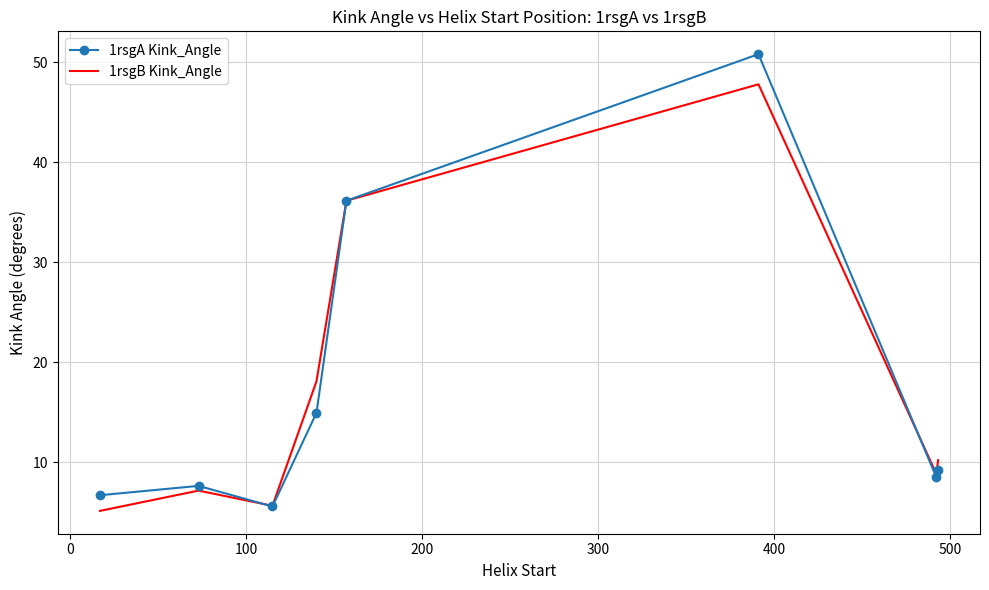

What is the maximum value for 1rsgB Kink_Angle?

47.8